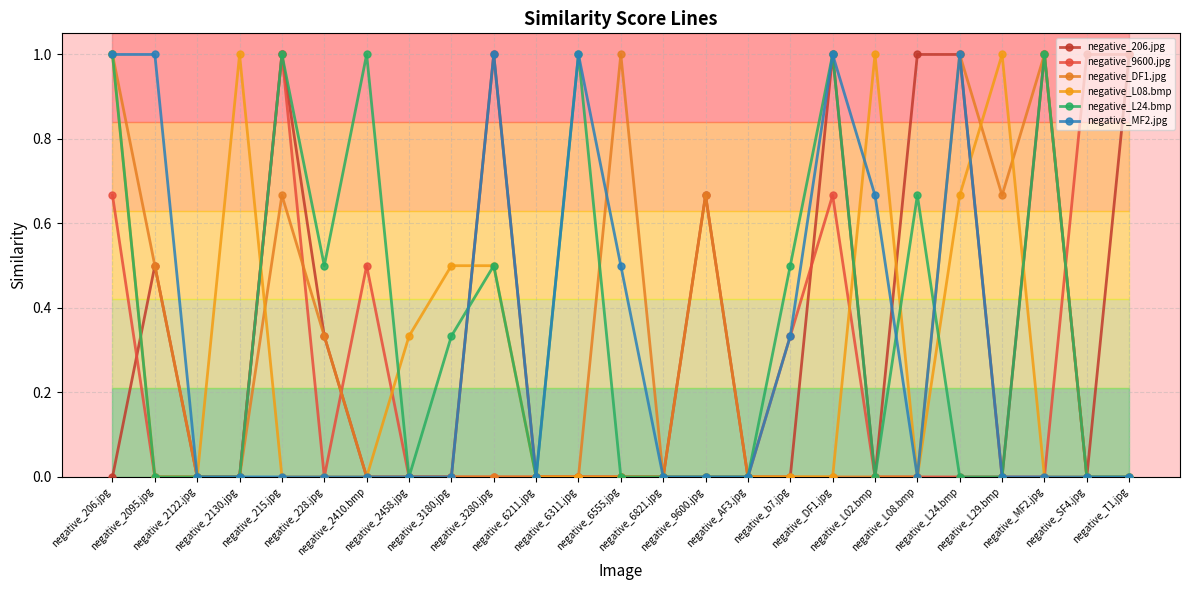

How many series are shown in this chart?

6